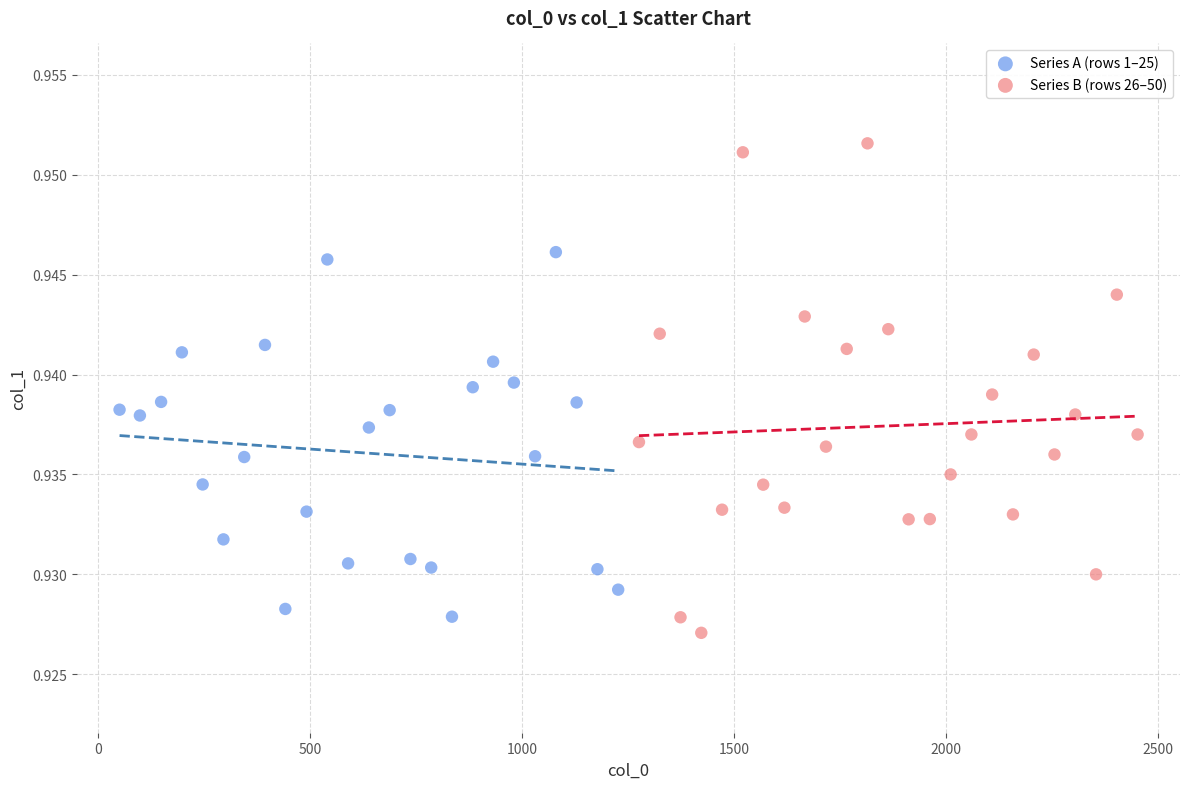

Which series reaches the maximum Y coordinate?

Series B (rows 26–50)